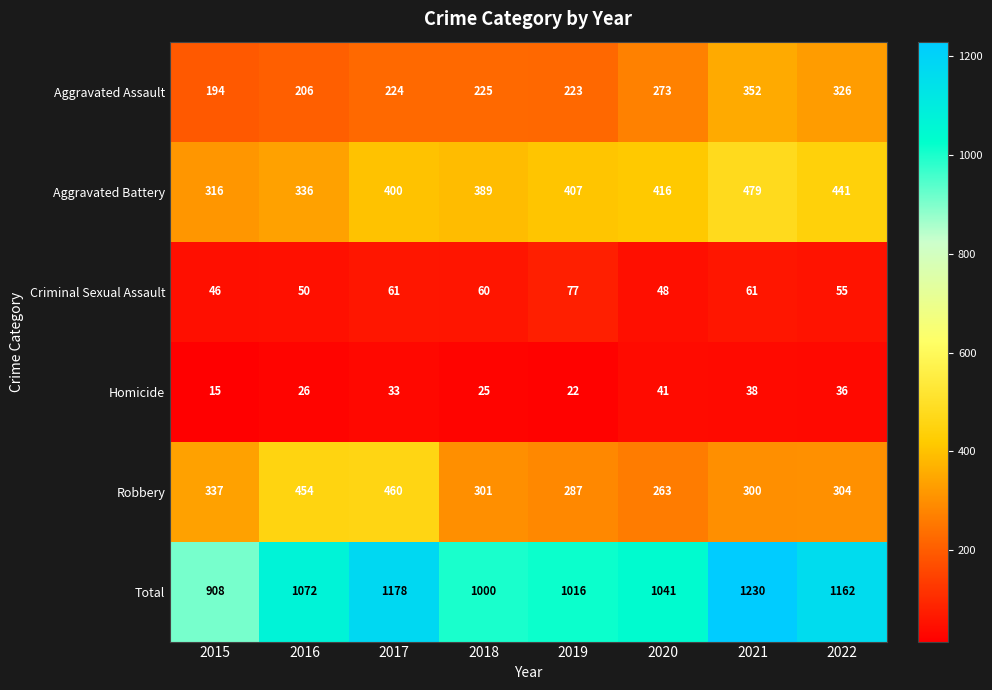

The value of Homicide at 2020 is 41. True or false?

True